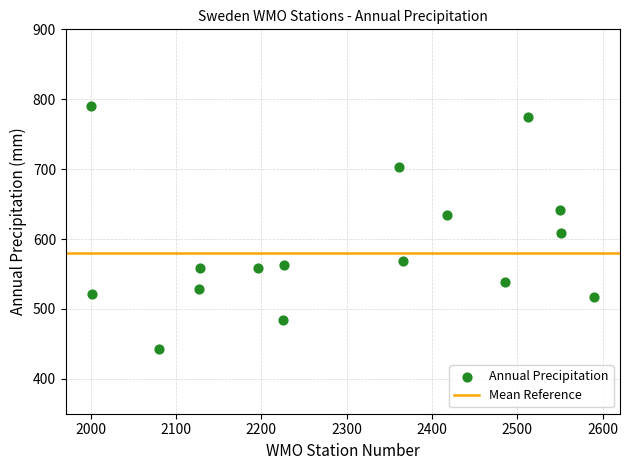

What is the range of X values (max minus min)?

589